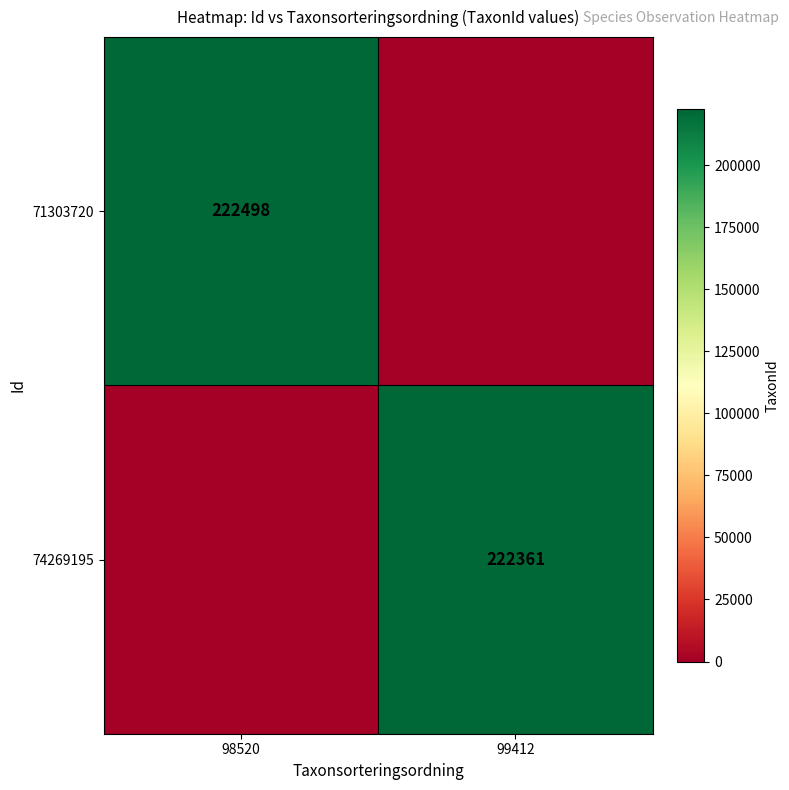

Which has a higher value, 99412 or 98520?

98520